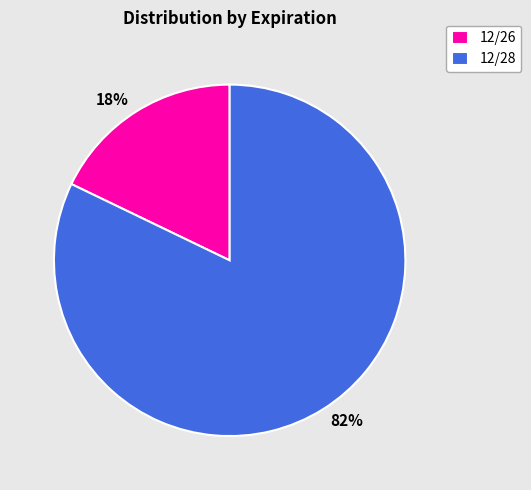

What is the ratio of the value at 12/26 to the value at 12/28?

0.2